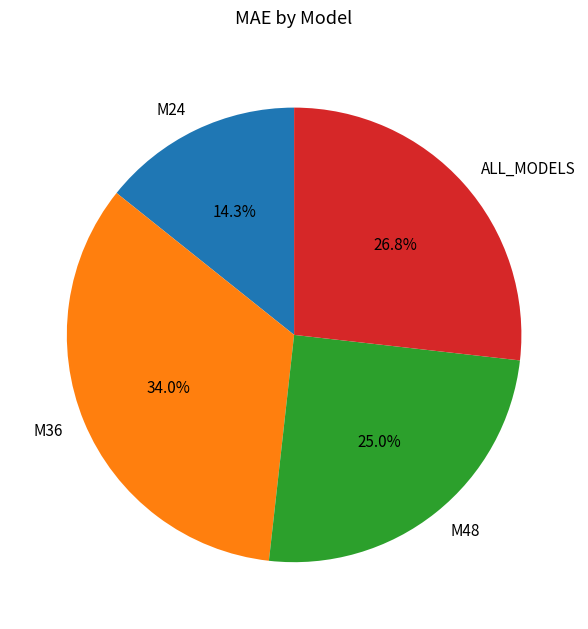

How many slices are in this pie chart?

4